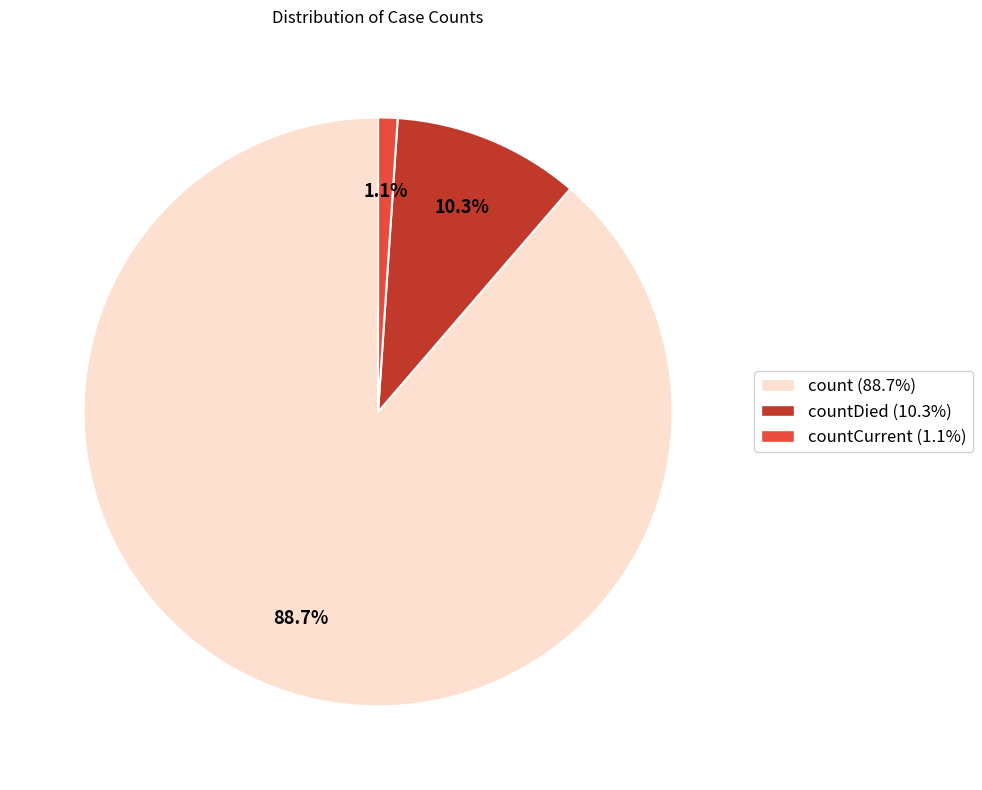

How many slices are in this pie chart?

3